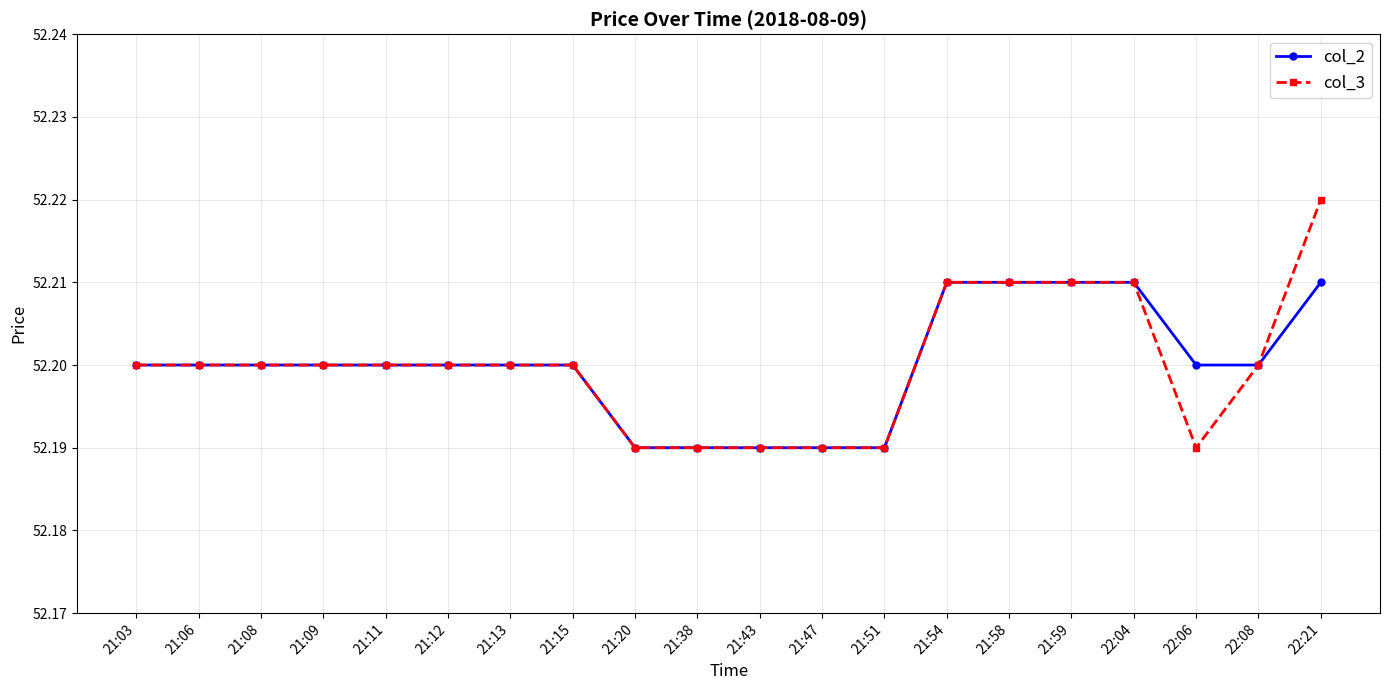

What position from the left is 21:06?

2